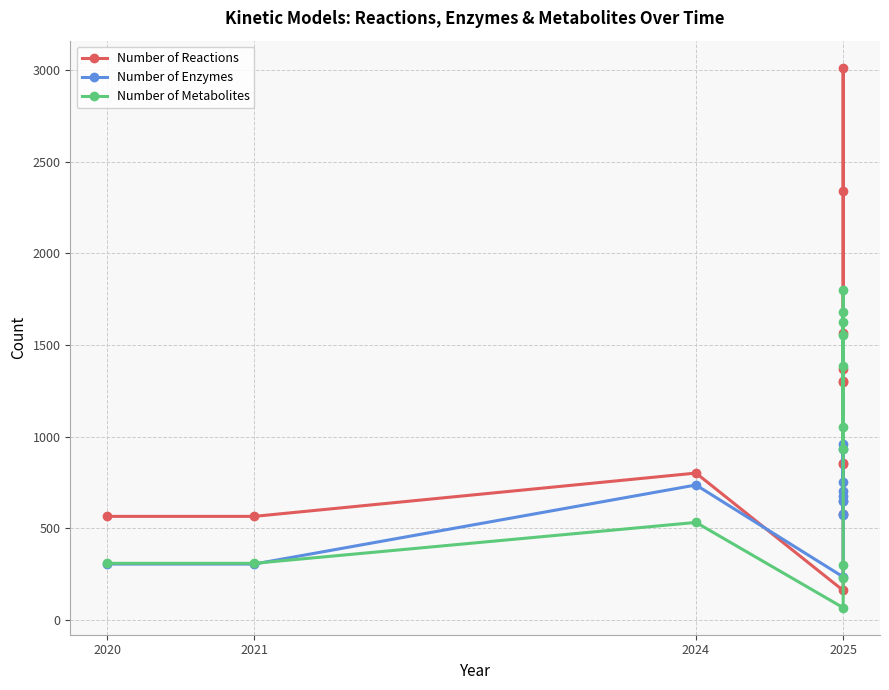

Rank the series by their maximum value, from lowest to highest.

Number of Enzymes, Number of Metabolites, Number of Reactions